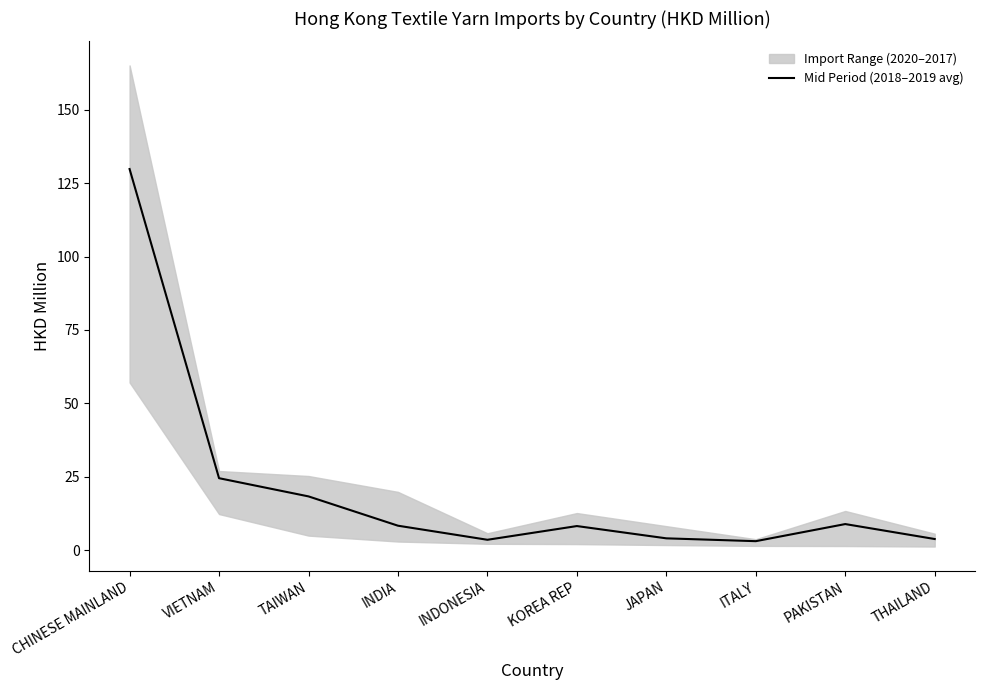

True or false: the data shows 4.0 at JAPAN.

True